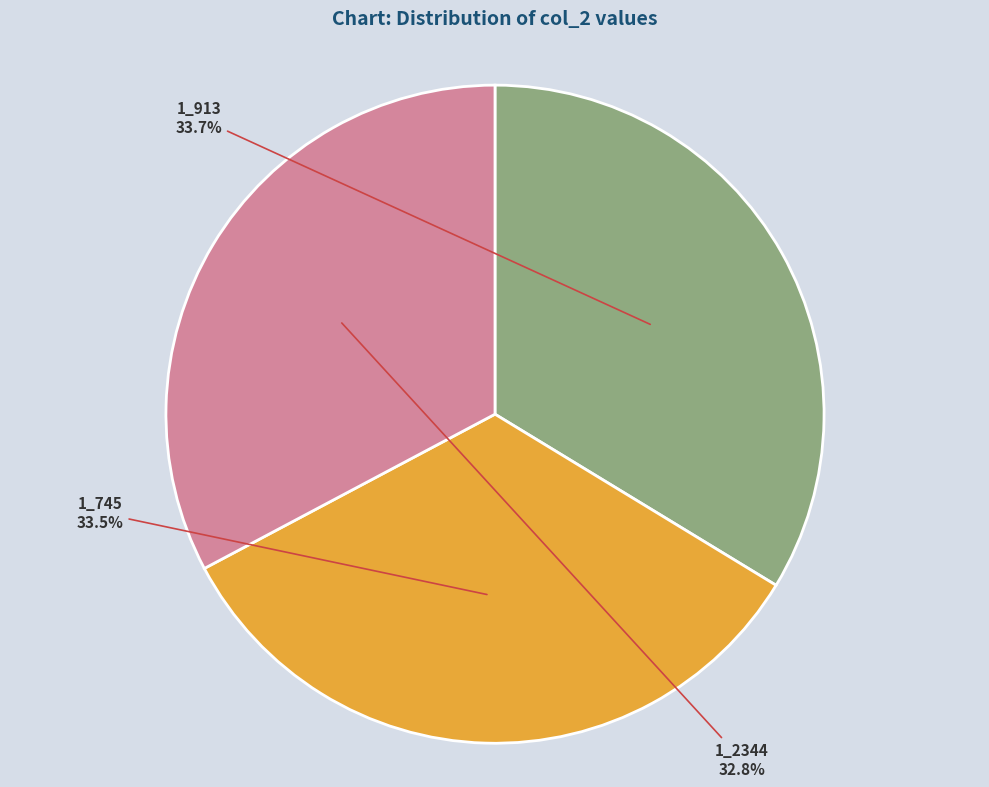

The 1_913 slice represents 26% of the pie. True or false?

False